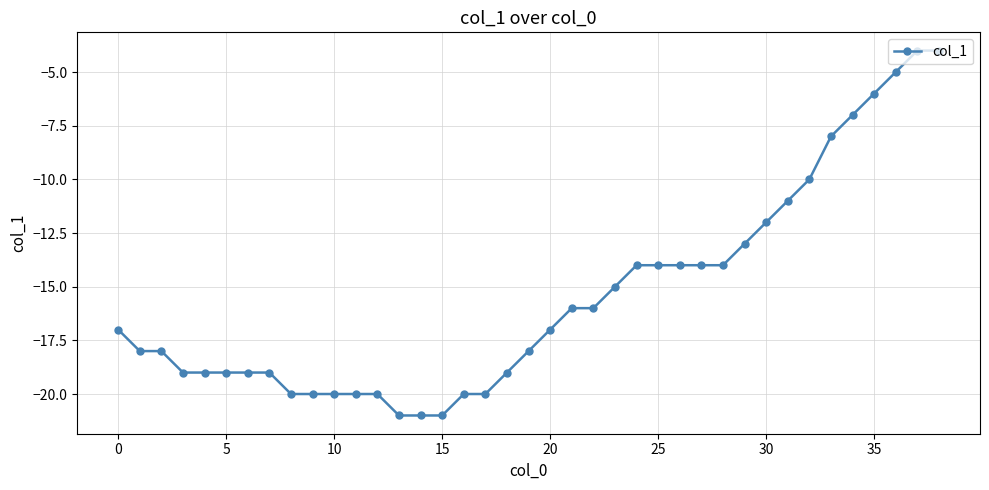

What is the difference between the maximum and second lowest values?

17